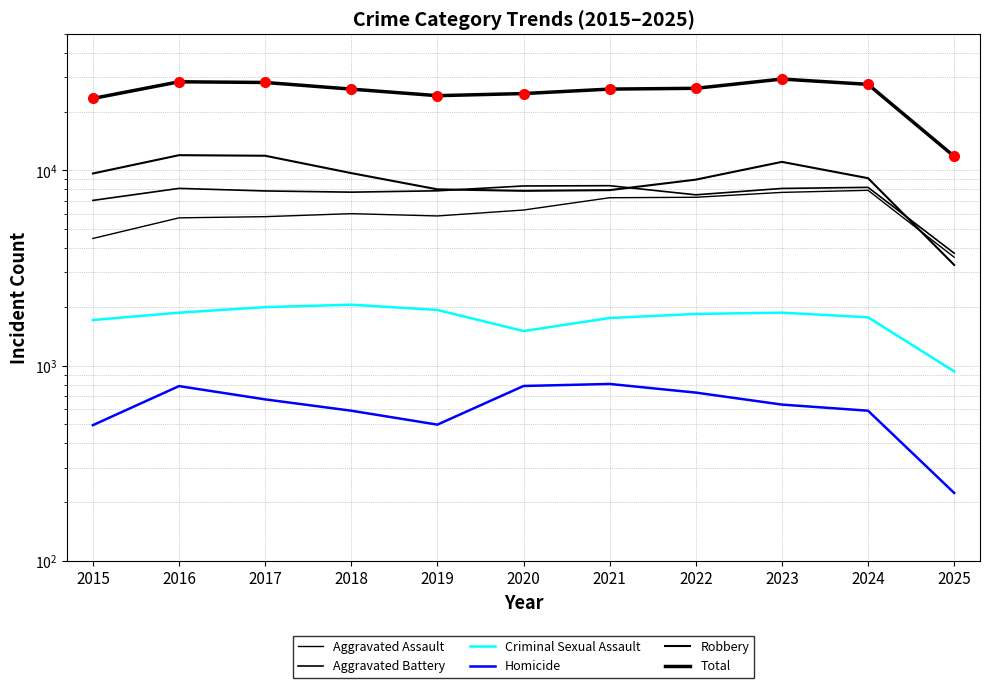

True or false: Total and Aggravated Assault intersect in this chart.

False